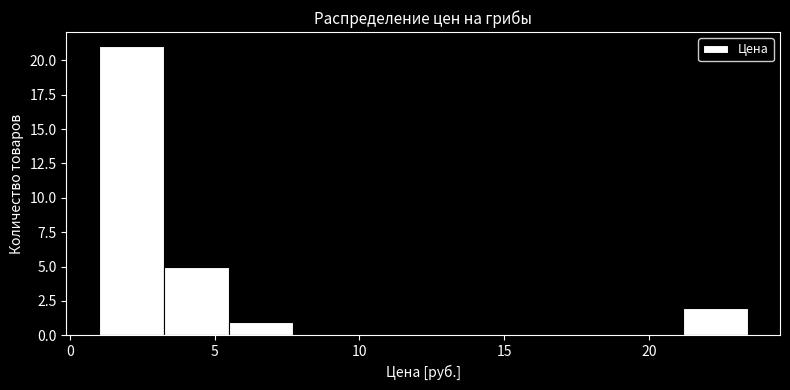

Reading left to right, list every bar in this chart as the range it spans on the x-axis followed by its height. Neither the bar edges nor the heights are printed on the chart, so give them approximately, as read against the axes.

1.0 to 3.0: 21
3.0 to 5.5: 5
5.5 to 7.5: 1
7.5 to 10.0: 0
10.0 to 12.0: 0
12.0 to 14.5: 0
14.5 to 16.5: 0
16.5 to 19.0: 0
19.0 to 21.0: 0
21.0 to 23.5: 2